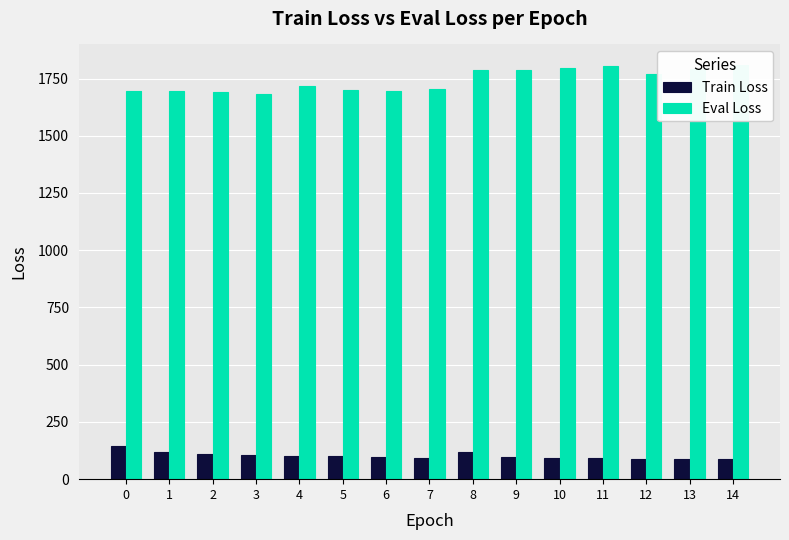

What is the average value of the Eval Loss series?

1742.0